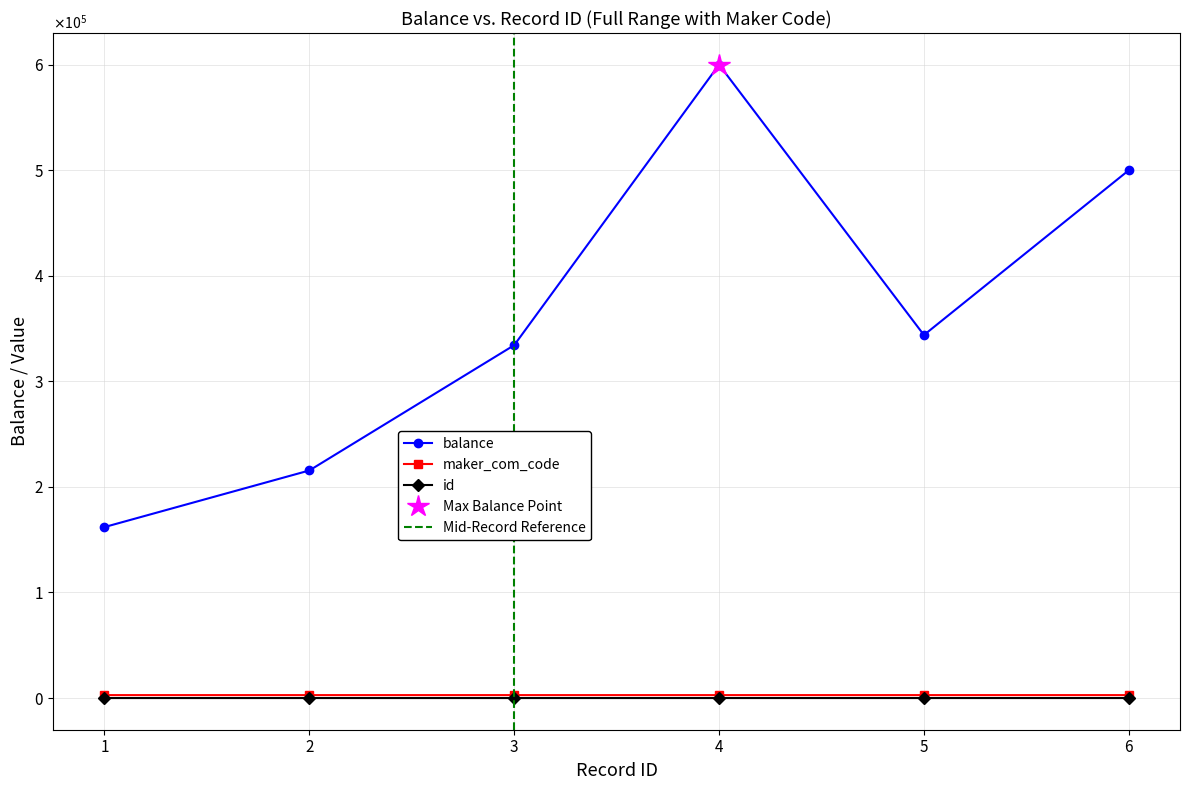

What is the greatest value displayed?

600000